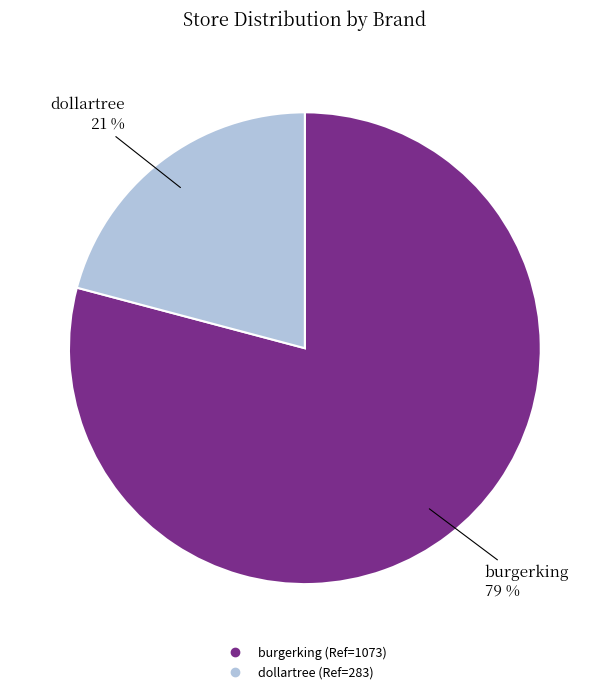

Combined, do dollartree and burgerking account for over 50%?

Yes